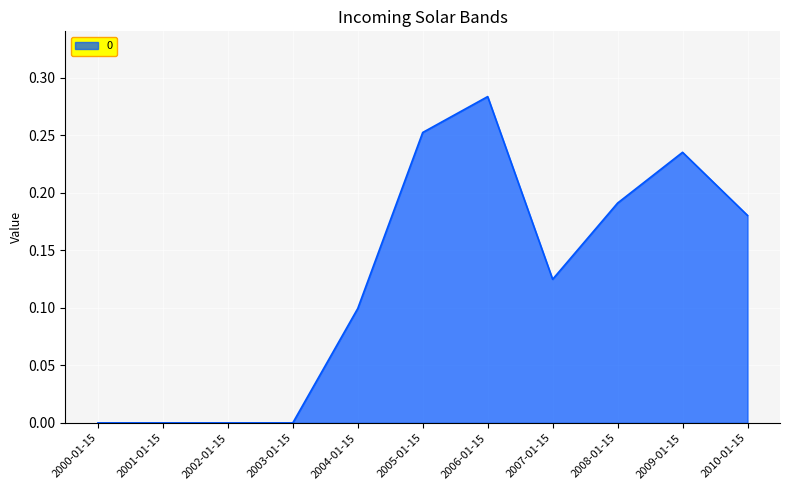

What position from the left is 2004-01-15?

5